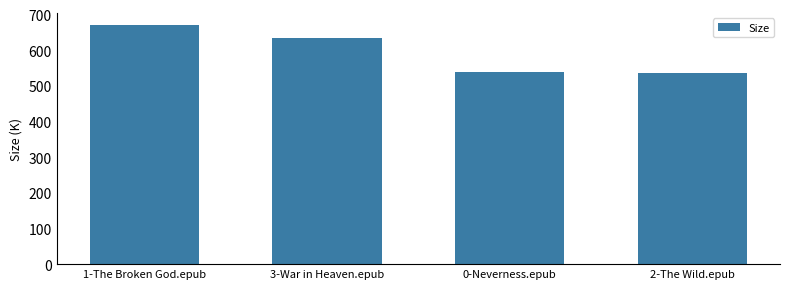

Approximately how many times larger is the value at 2-The Wild.epub compared to 0-Neverness.epub?

1.0